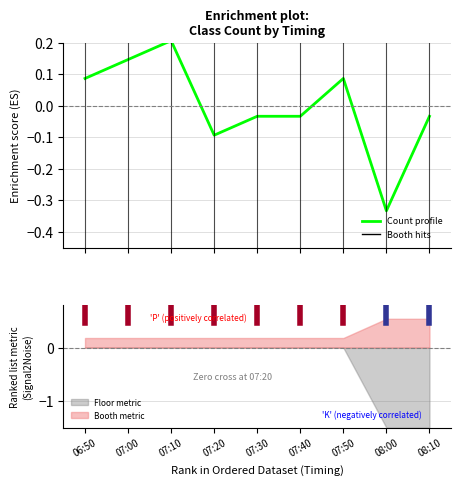

What is the difference between the maximum and minimum values?

0.5